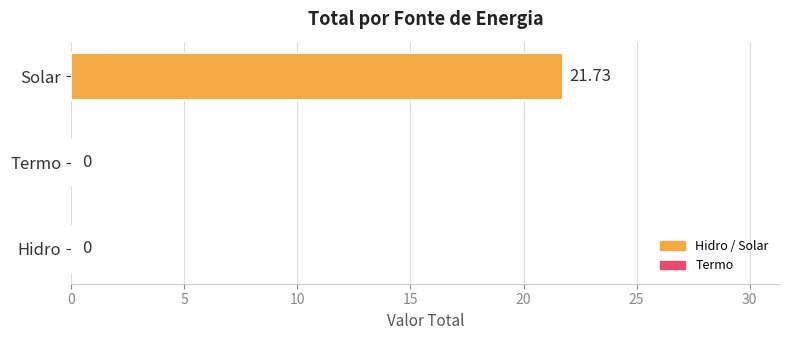

What is the average value?

7.2